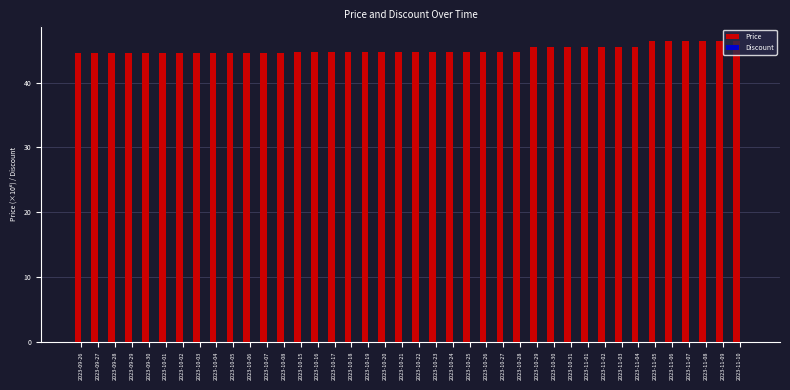

True or false: the data shows 46.4 at 2023-11-10.

True